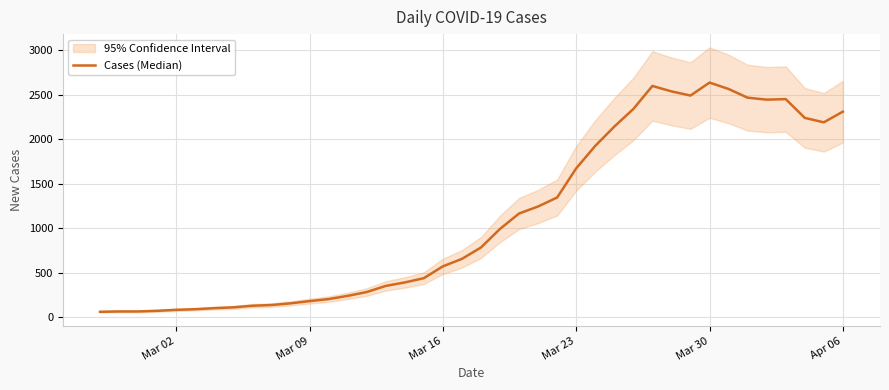

How many values are below 784?

20